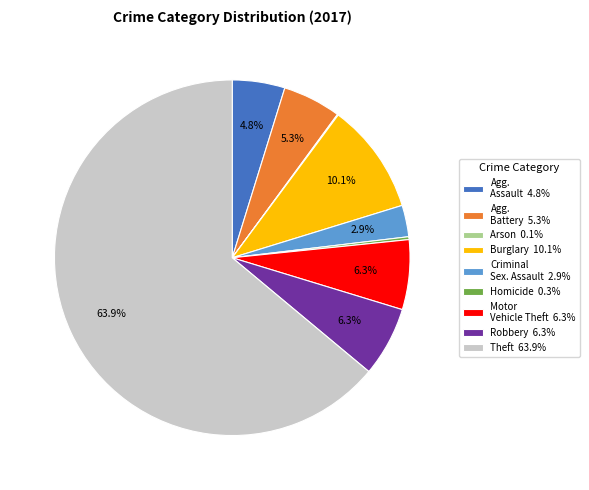

How much of the chart is everything except Motor Vehicle Theft 6.3%?

93.7%